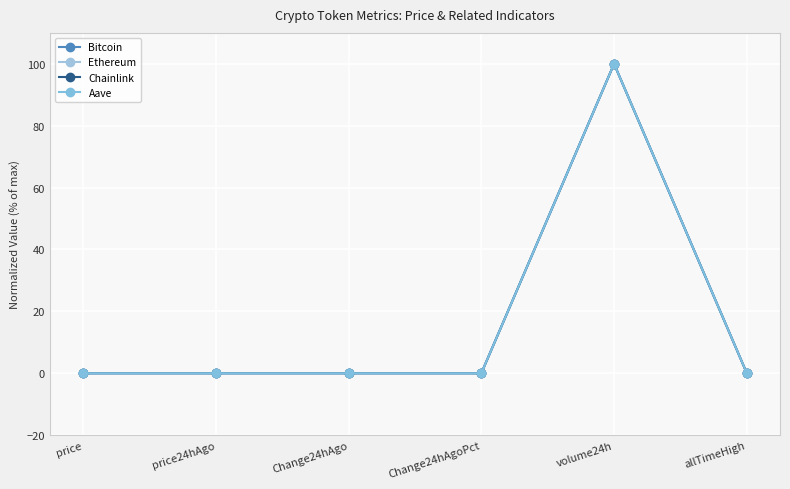

What are all the series names shown in the legend?

Bitcoin, Ethereum, Chainlink, Aave